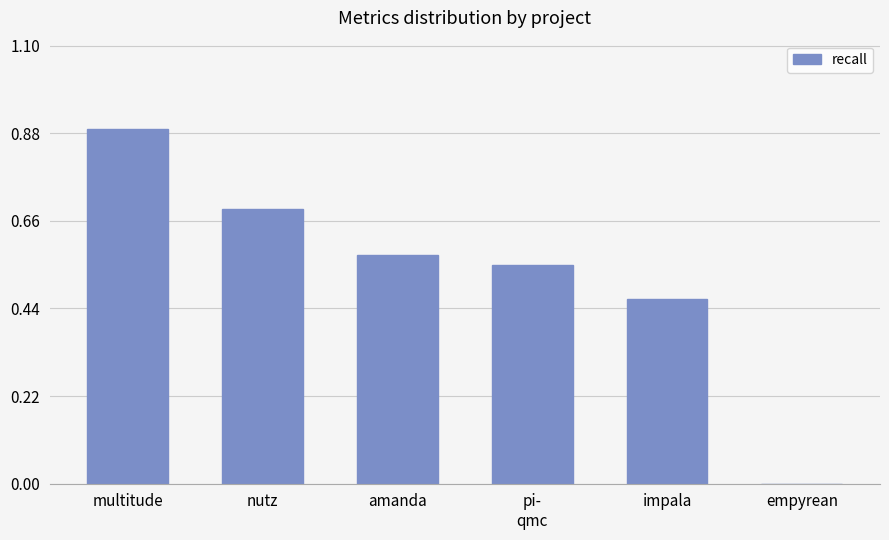

Is it true that the value at pi-
qmc is 0.4?

False